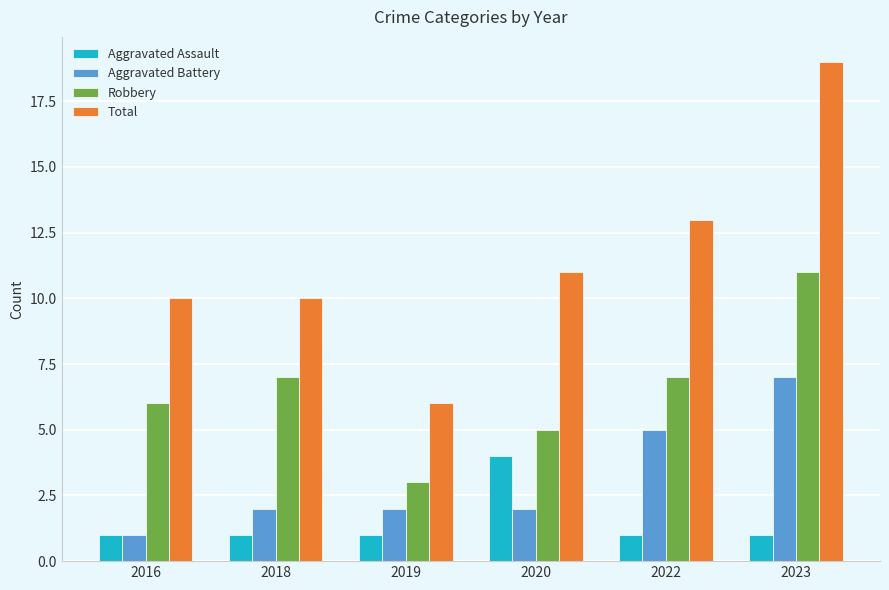

What are all the series names shown in the legend?

Aggravated Assault, Aggravated Battery, Robbery, Total